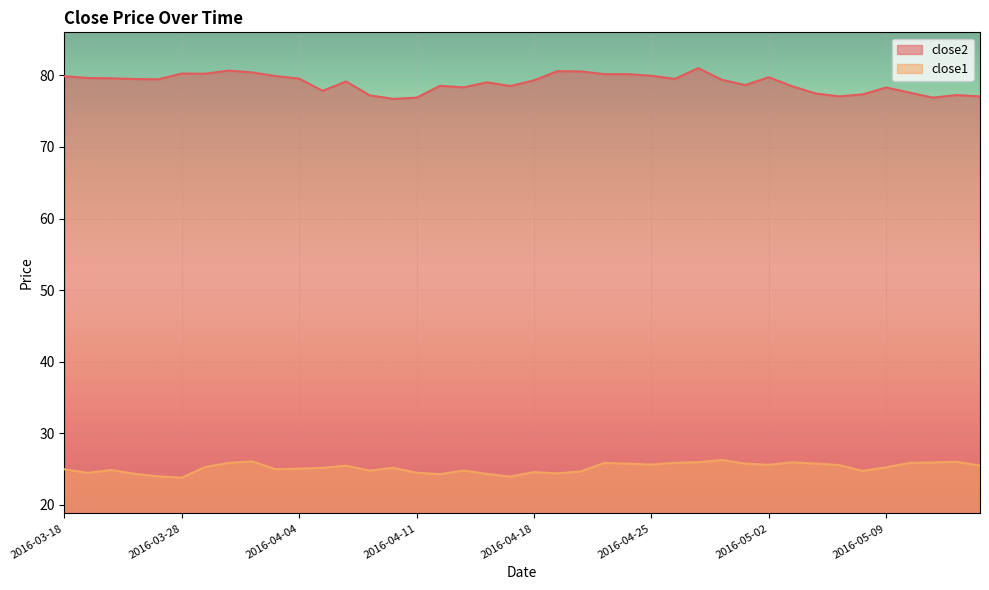

Reading left to right, list all the values displayed in this chart.

close2: 79.9	79.6	79.6	79.5	79.5	80.3	80.2	80.7	80.4	79.9	79.6	77.8	79.2	77.2	76.7	76.9	78.5	78.3	79.0	78.5	79.3	80.6	80.6	80.2	80.2	80.0	79.5	81.0	79.4	78.6	79.7	78.5	77.5	77.1	77.3	78.3	77.6	76.9	77.3	77.1
close1: 25.0	24.5	24.9	24.3	24.0	23.8	25.3	25.9	26.1	25.0	25.1	25.2	25.5	24.8	25.2	24.5	24.3	24.8	24.3	23.9	24.6	24.4	24.7	25.9	25.8	25.6	25.9	26.0	26.3	25.8	25.6	26.0	25.8	25.6	24.7	25.3	25.9	25.9	26.0	25.5